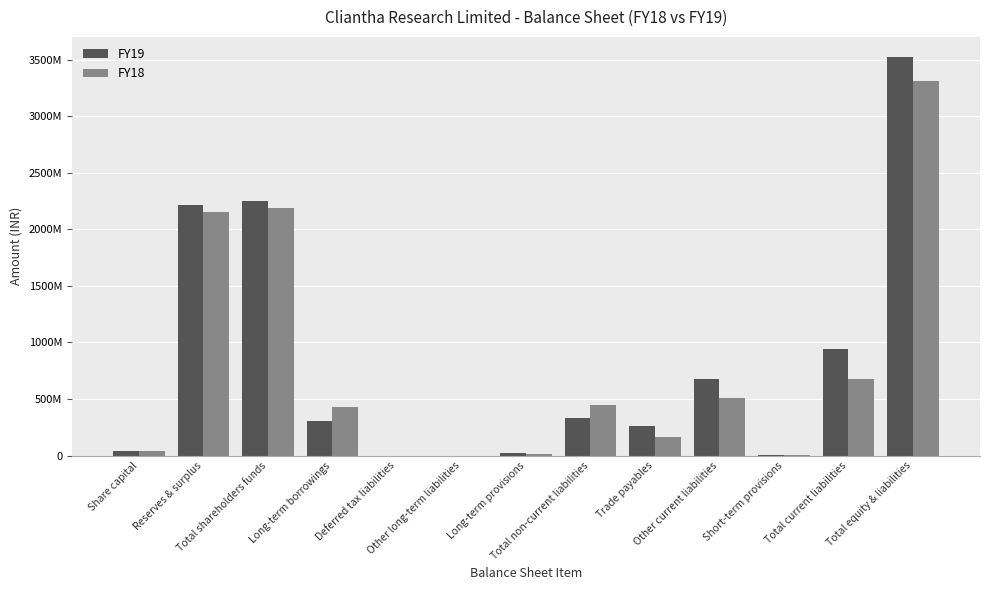

Between Reserves & surplus and Other long-term liabilities, which series saw the biggest shift?

FY19